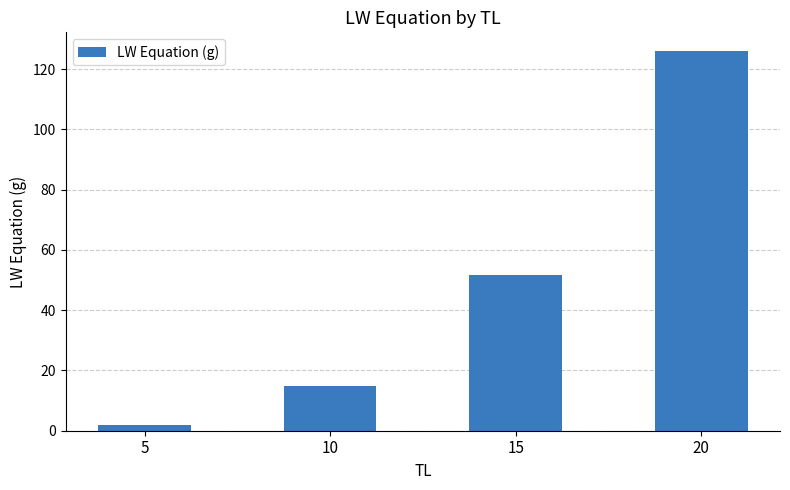

Is it true that the value at 10 is 14.8?

True